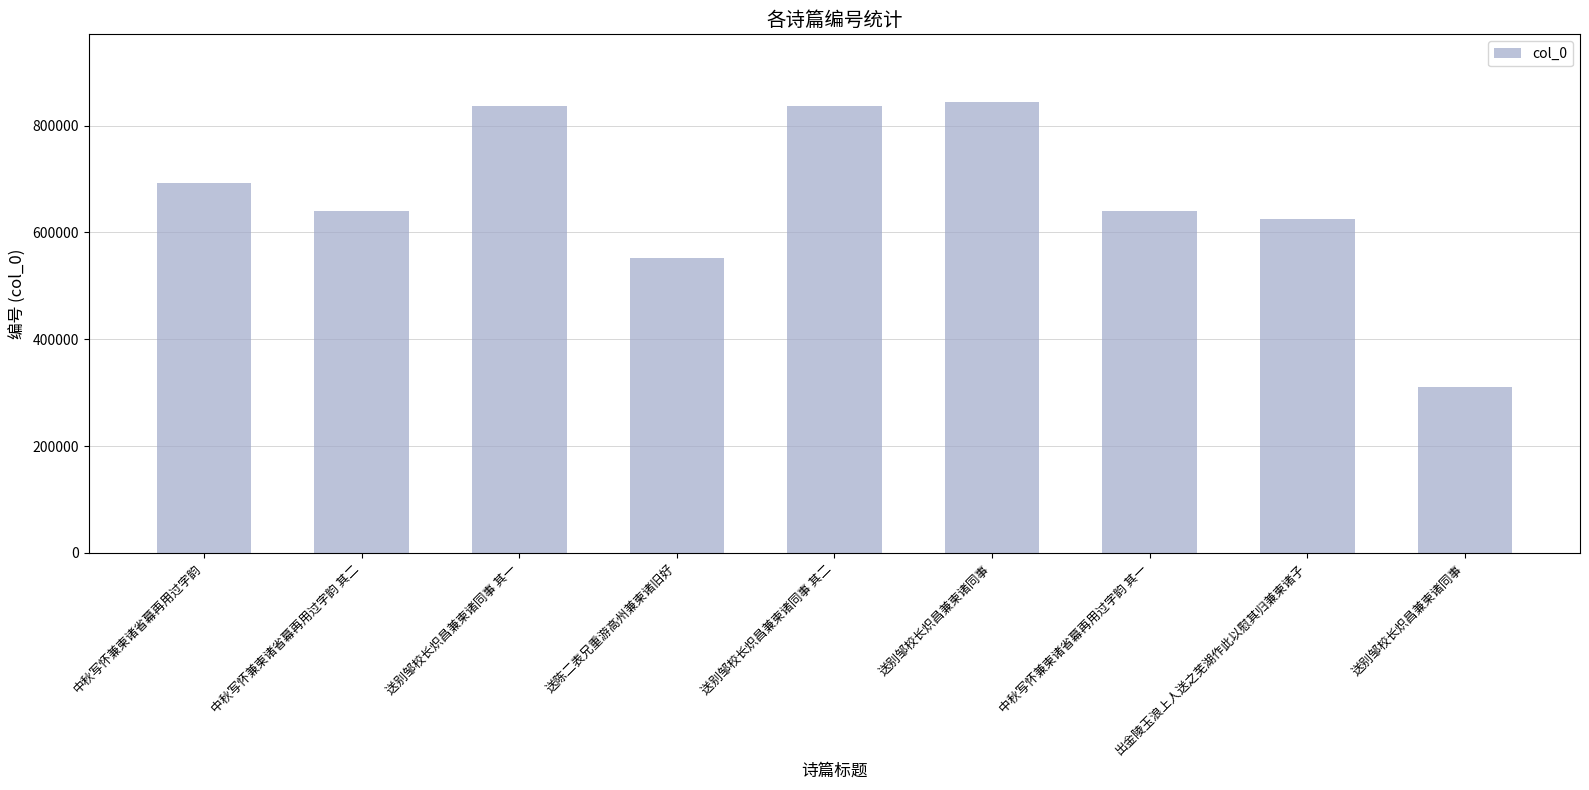

Reading left to right, transcribe all the data shown in this chart.

中秋写怀兼柬诸省幕再用过字韵=693013	中秋写怀兼柬诸省幕再用过字韵 其二=640274	送别邹校长炽昌兼柬诸同事 其一=837315	送陈二表兄重游高州兼柬诸旧好=551404	送别邹校长炽昌兼柬诸同事 其二=837316	送别邹校长炽昌兼柬诸同事=844390	中秋写怀兼柬诸省幕再用过字韵 其一=640273	出金陵玉浪上人送之芜湖作此以慰其归兼柬诸子=624446	送别邹校长炽昌兼柬诸同事=311127